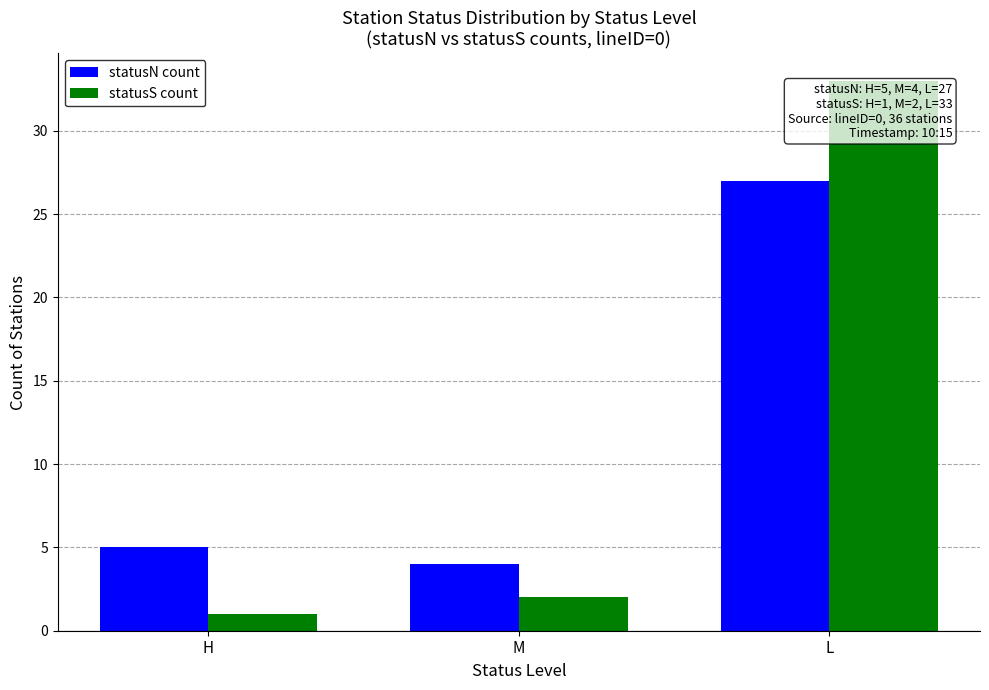

What is the difference between the highest and lowest values at H?

4